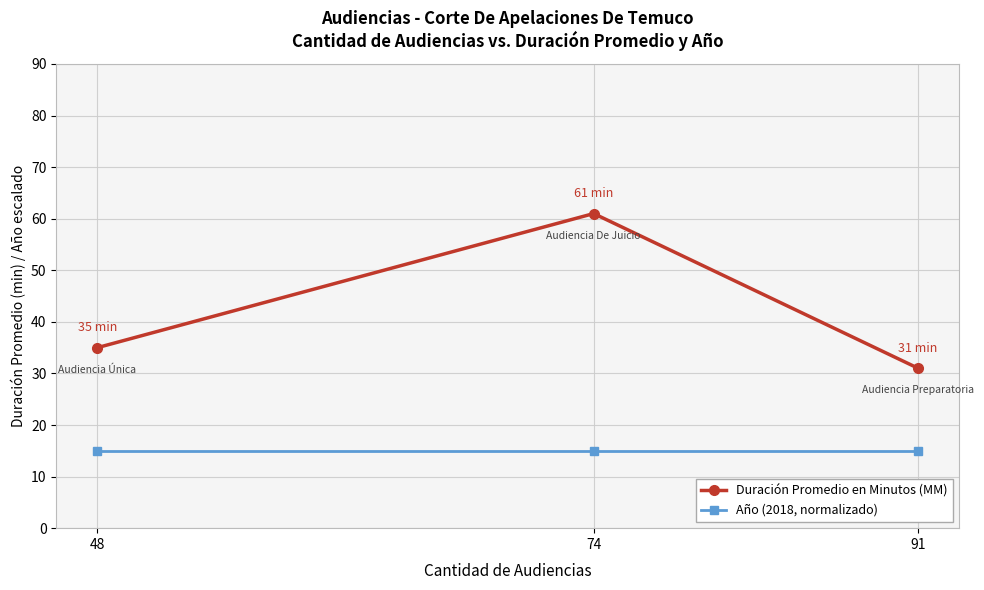

How many categories are shown in the chart?

3